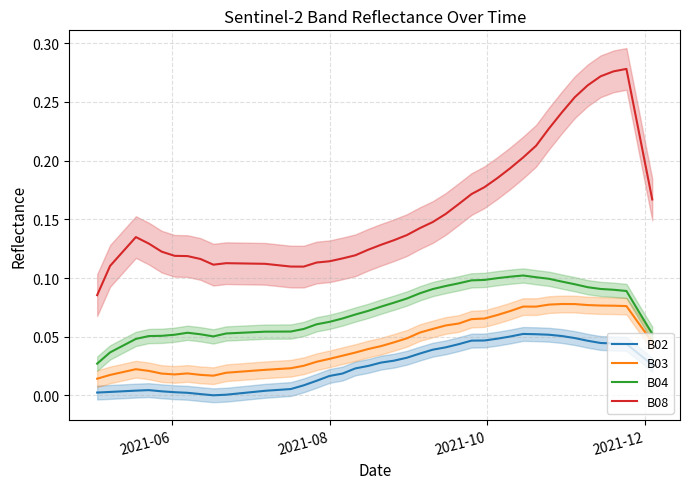

True or false: B02 and B03 intersect in this chart.

False